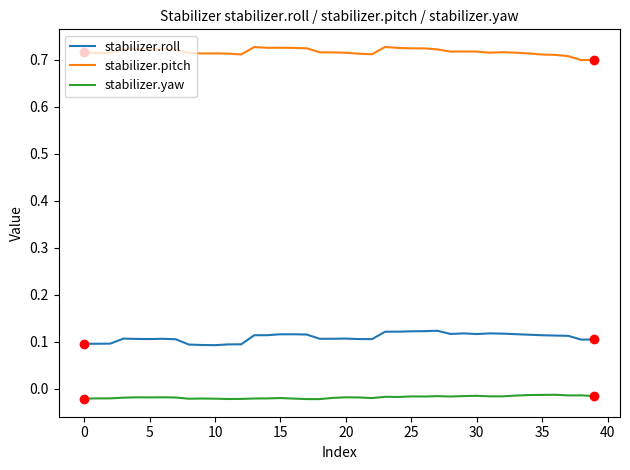

What are all the series names shown in the legend?

stabilizer.roll, stabilizer.pitch, stabilizer.yaw